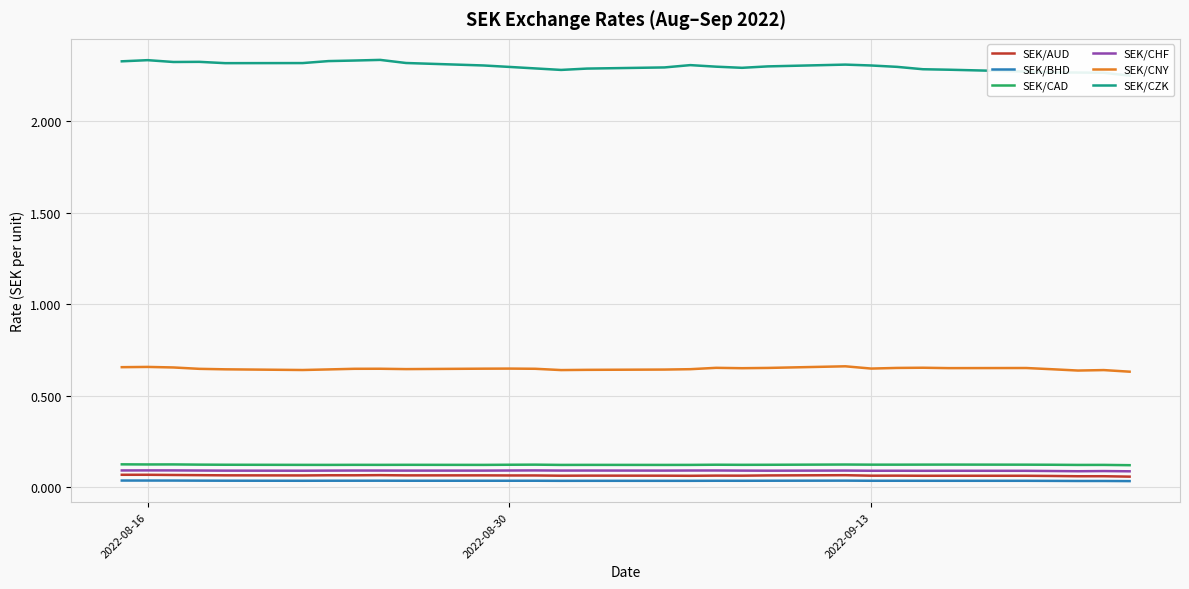

True or false: SEK/BHD and SEK/CAD cross at least once.

False